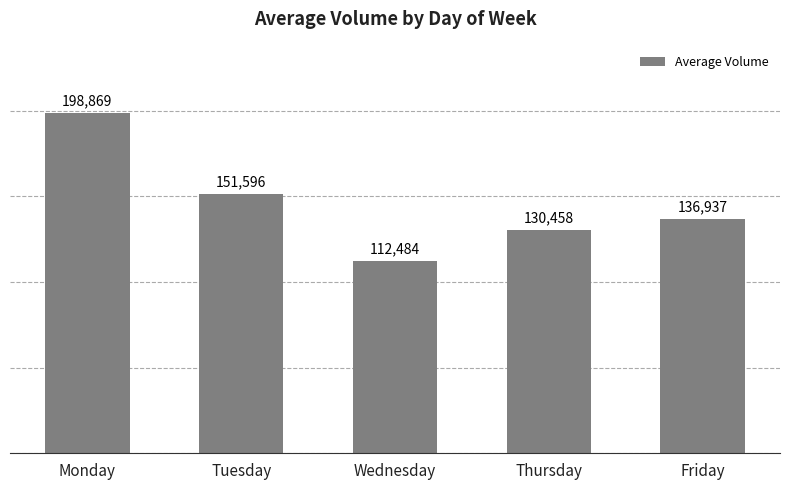

What is the change in value from Thursday to Friday?

+6479